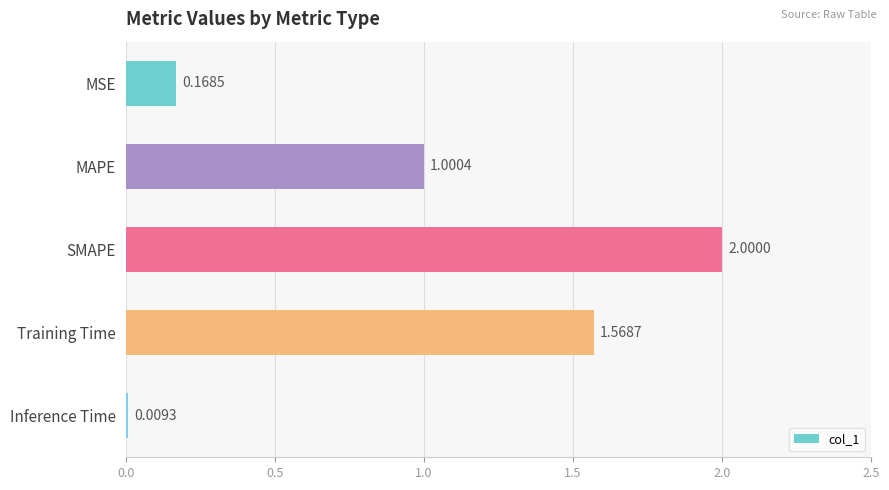

Between Training Time and Inference Time, which is larger?

Training Time